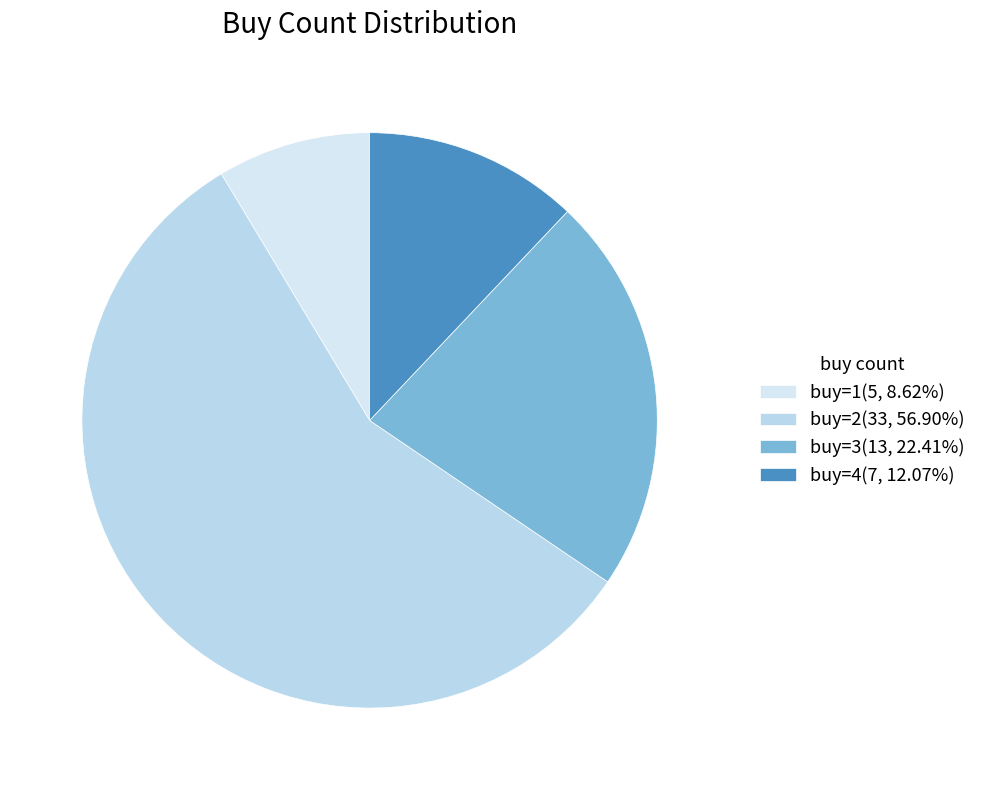

Is it true that buy=2 is 57% of the pie?

True